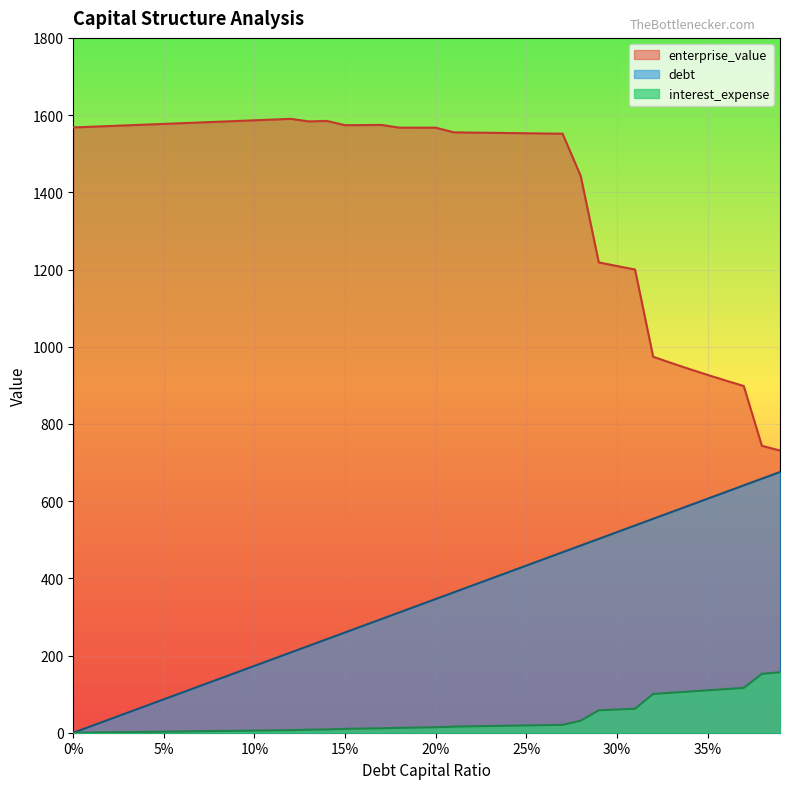

What value does the enterprise_value series have at 30%?

1209.1